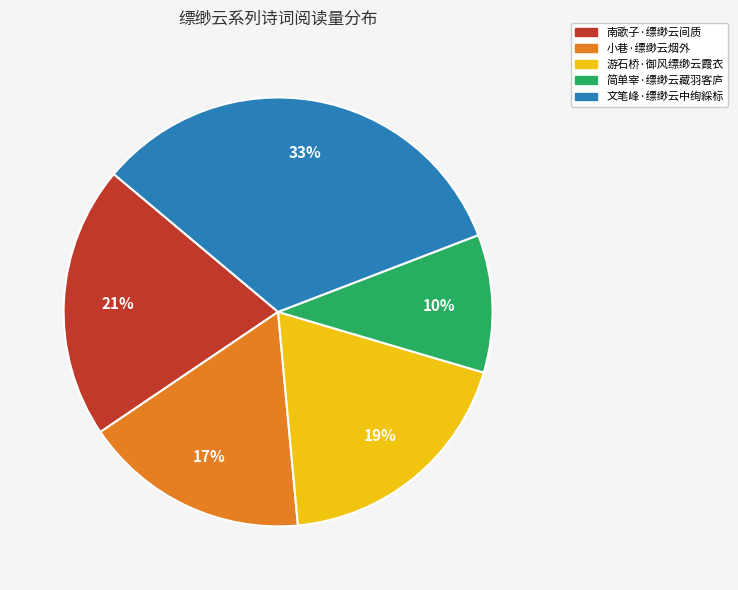

Rank the categories by value from highest to lowest.

文笔峰·缥缈云中绚綵标, 南歌子·缥缈云间质, 游石桥·御风缥缈云霞衣, 小巷·缥缈云烟外, 简单宰·缥缈云藏羽客庐